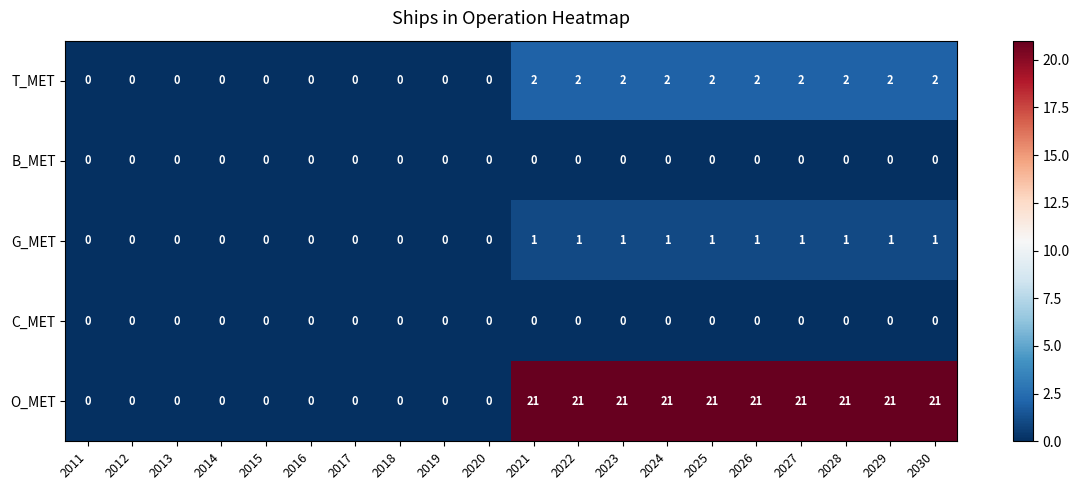

Which series has the largest range (max minus min)?

O_MET